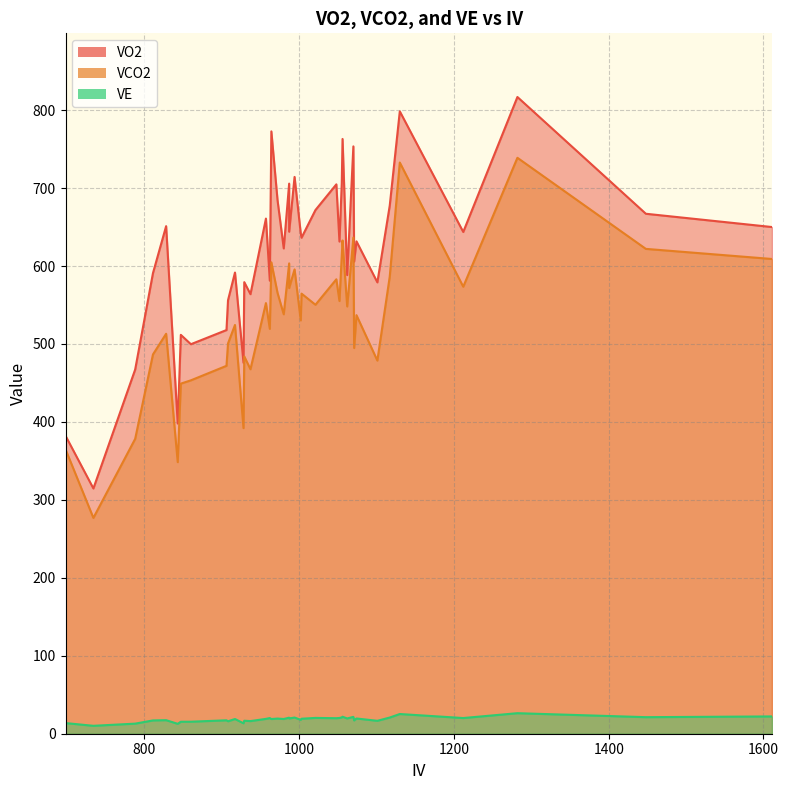

True or false: VO2 and VCO2 cross at least once.

False